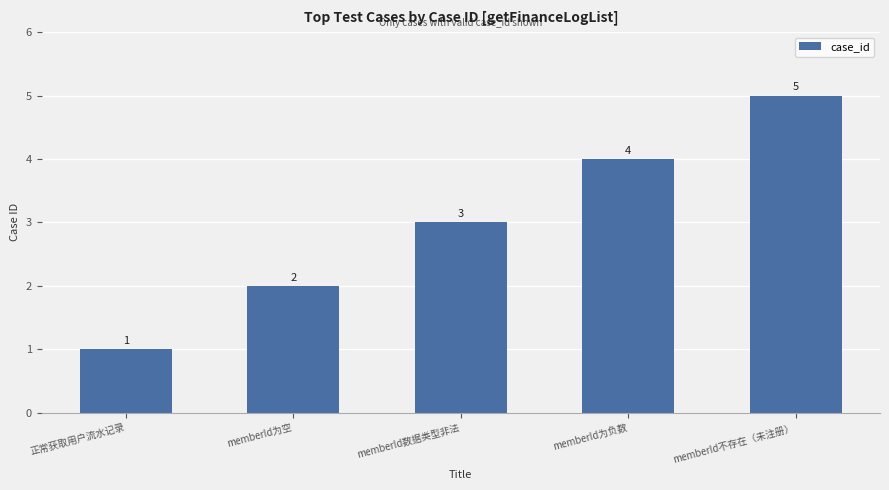

What is the smallest value displayed?

1